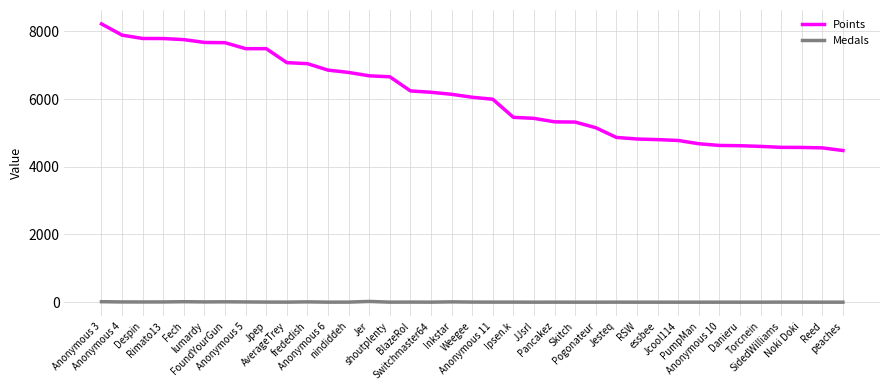

What is the difference between the maximum and second lowest values in the Points series?

3661